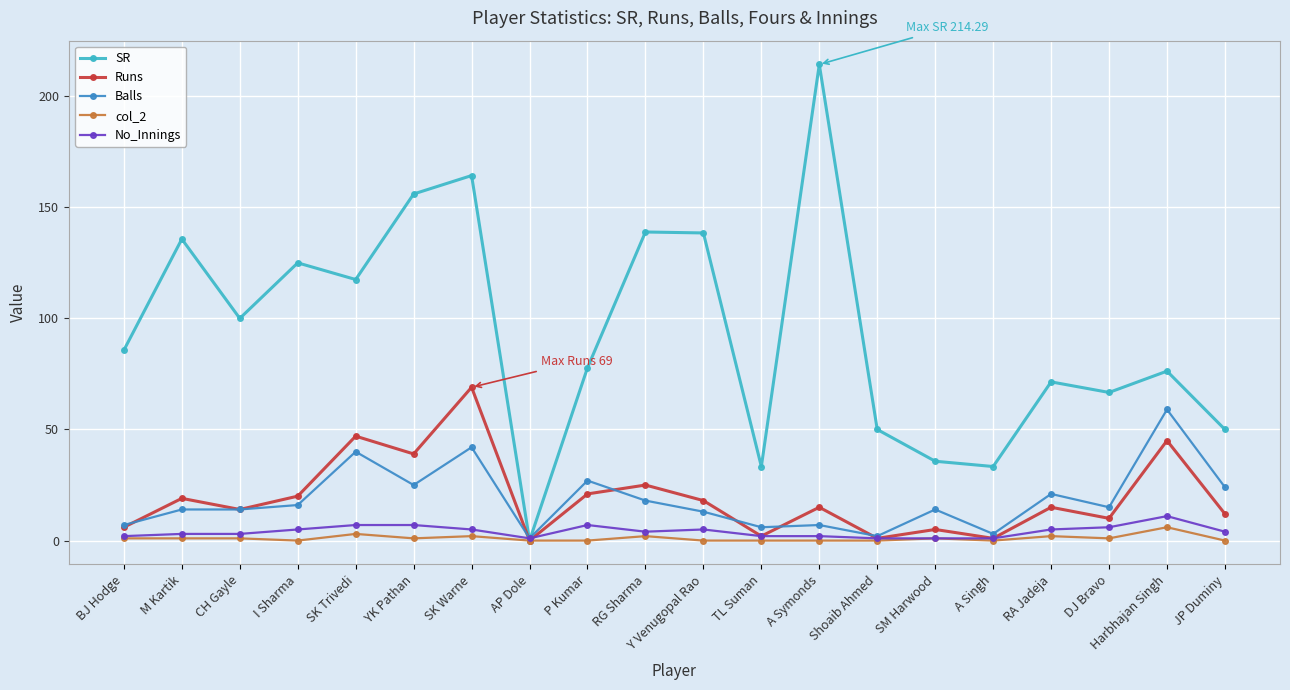

What is the value of the Runs point at the 10th from the left?

25.0